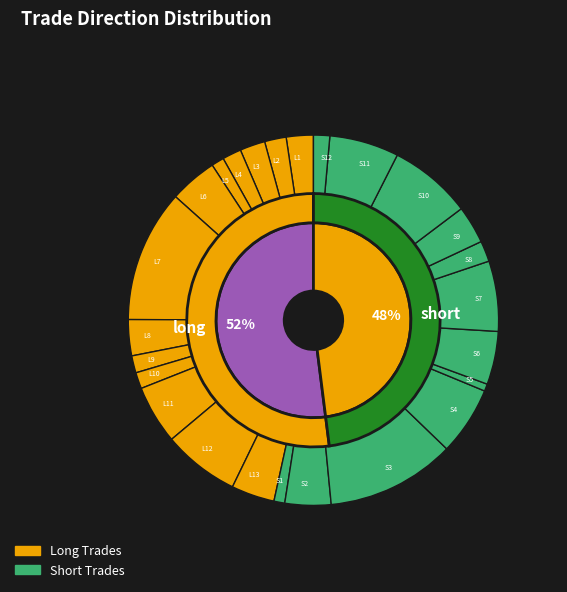

What percentage is the long slice, to the nearest percent?

52%